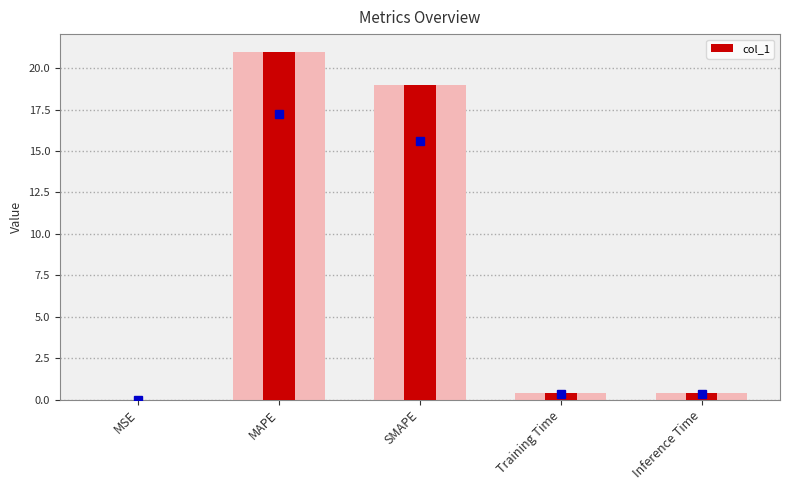

What is the difference between the values at SMAPE and Inference Time?

18.6